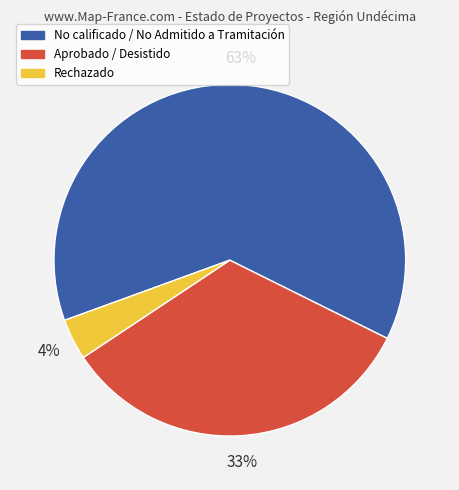

Is there any slice that represents more than half of the pie?

Yes